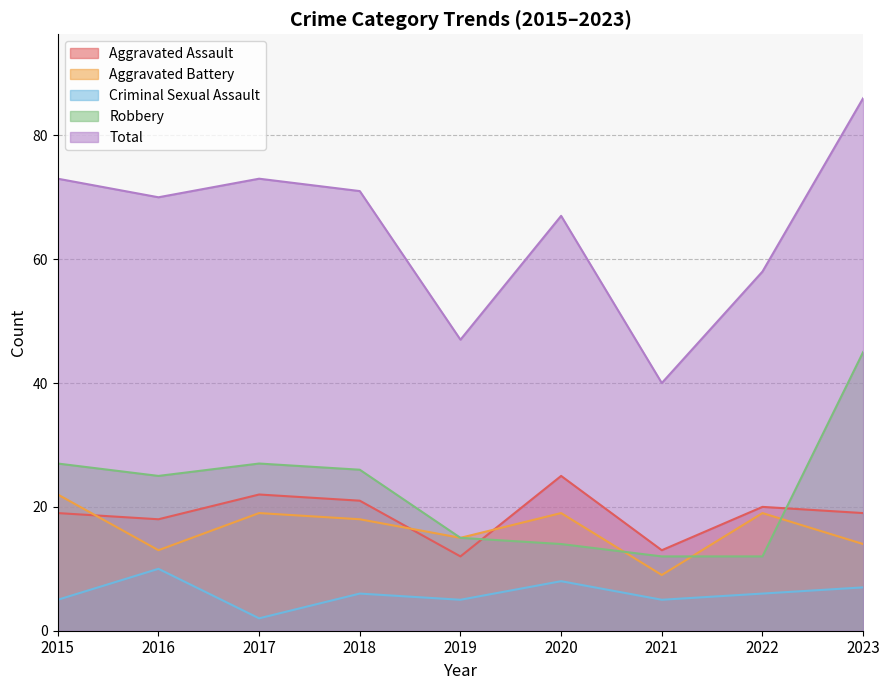

At which category is the sum across all series the highest?

2023